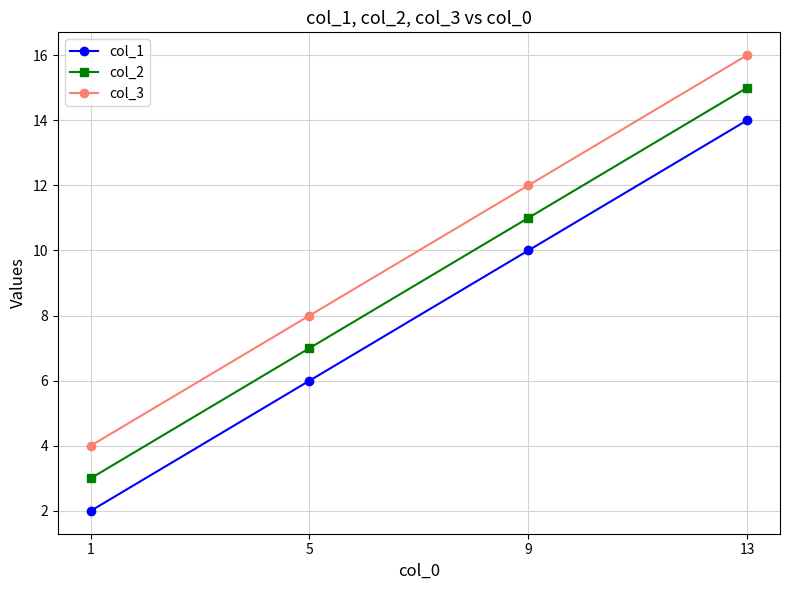

Reading right to left, extract all data points from this chart.

col_1: 13=14	9=10	5=6	1=2
col_2: 13=15	9=11	5=7	1=3
col_3: 13=16	9=12	5=8	1=4